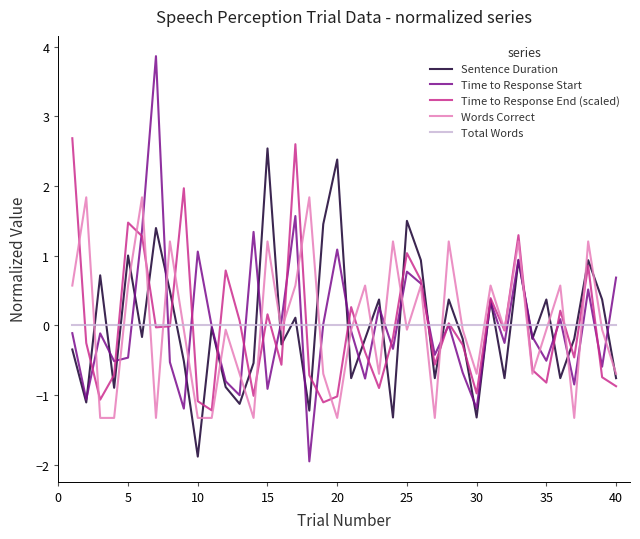

What is the minimum value shown in the chart?

-2.0